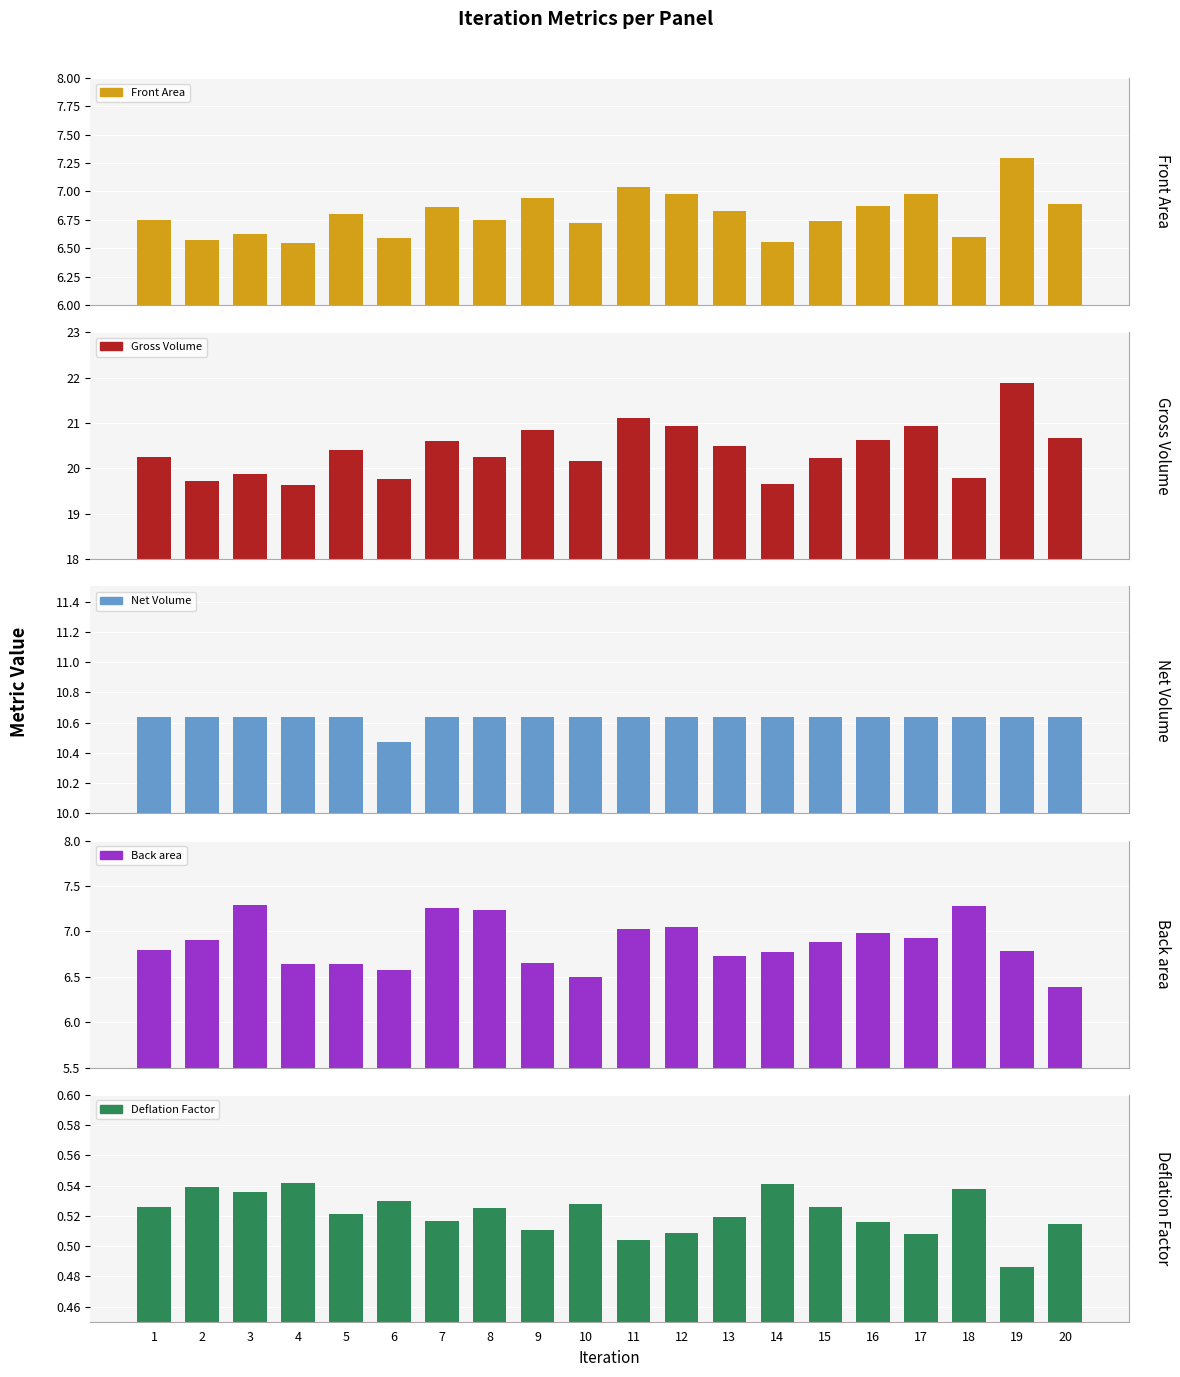

At how many categories does at least one series exceed 1?

20